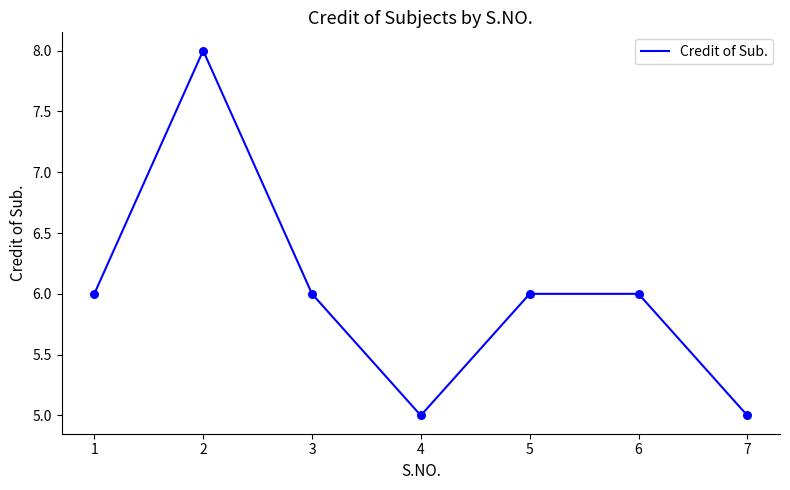

What is the change in value from 2 to 4?

-3